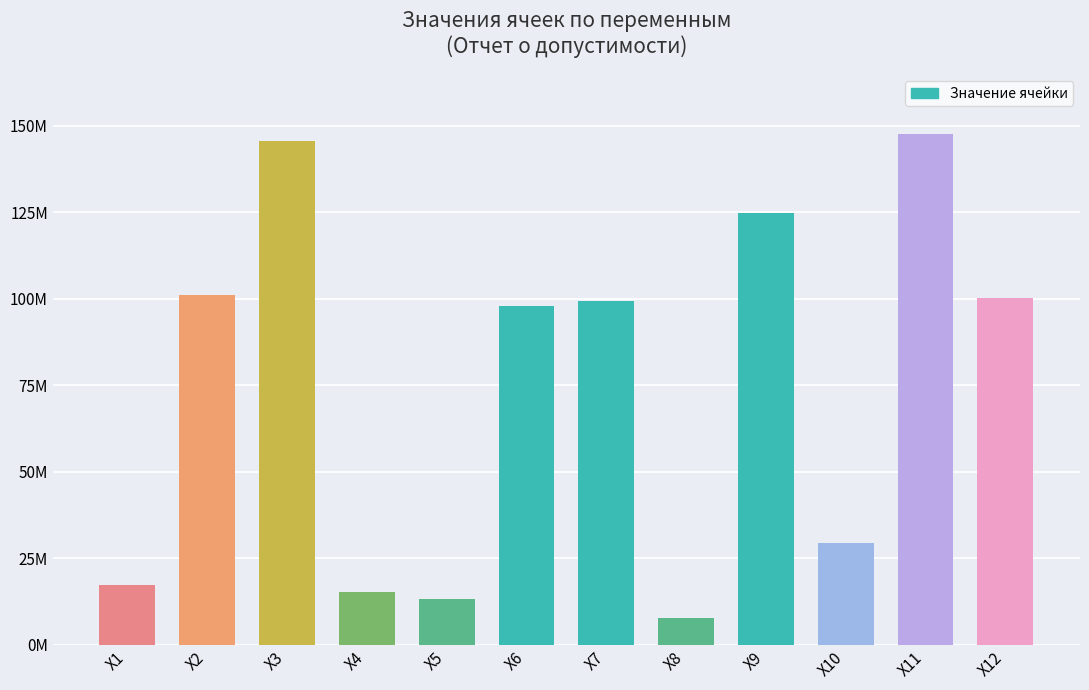

The chart shows a value of 15427126.0 at Х4. True or false?

True